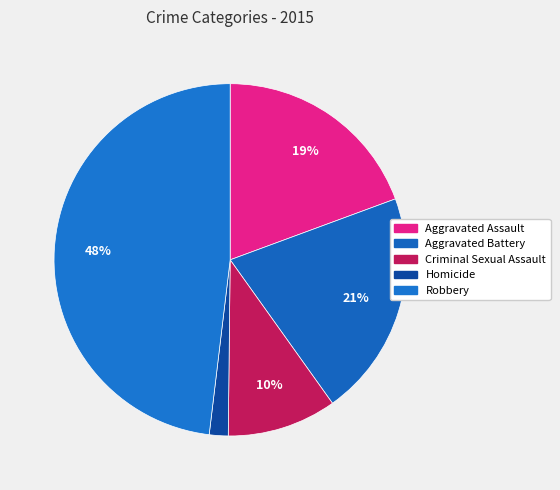

Which slice is the smallest?

Homicide